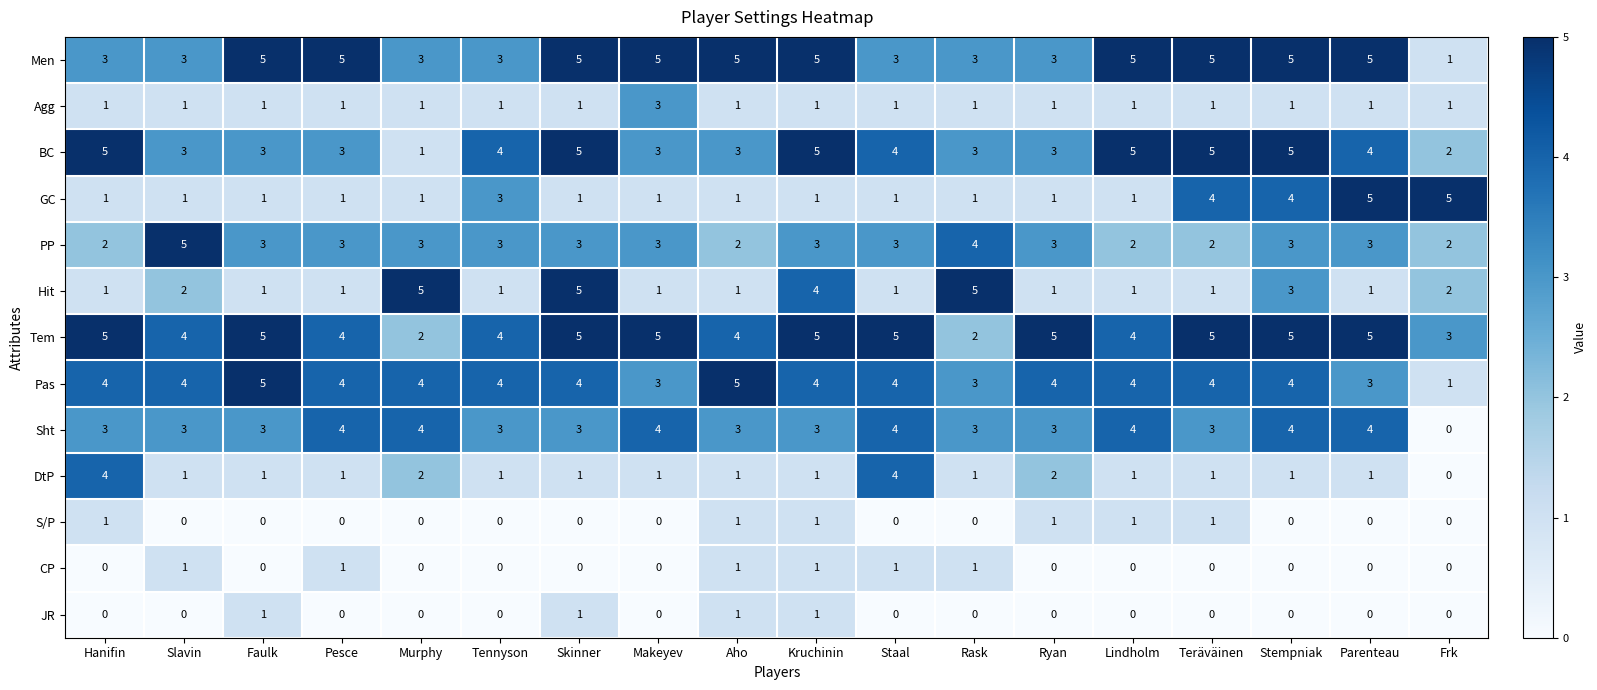

Which series changed the most between Slavin and Ryan?

PP